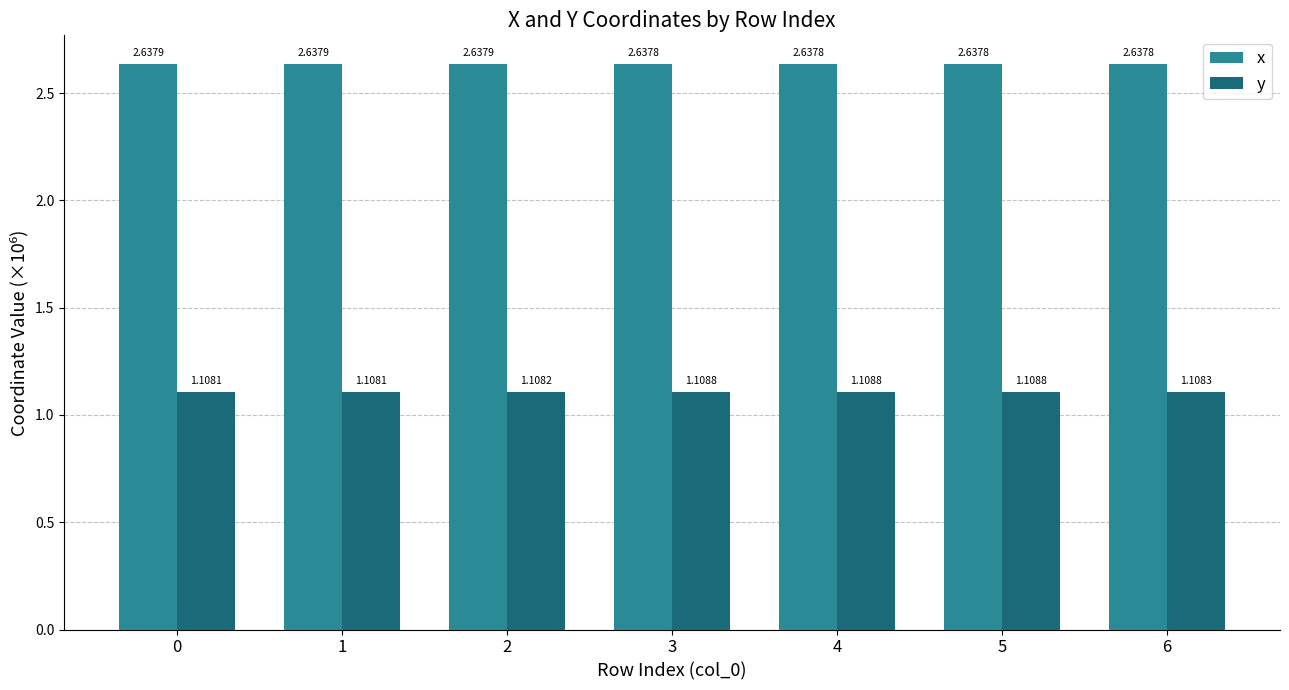

How many data points does each series have?

7